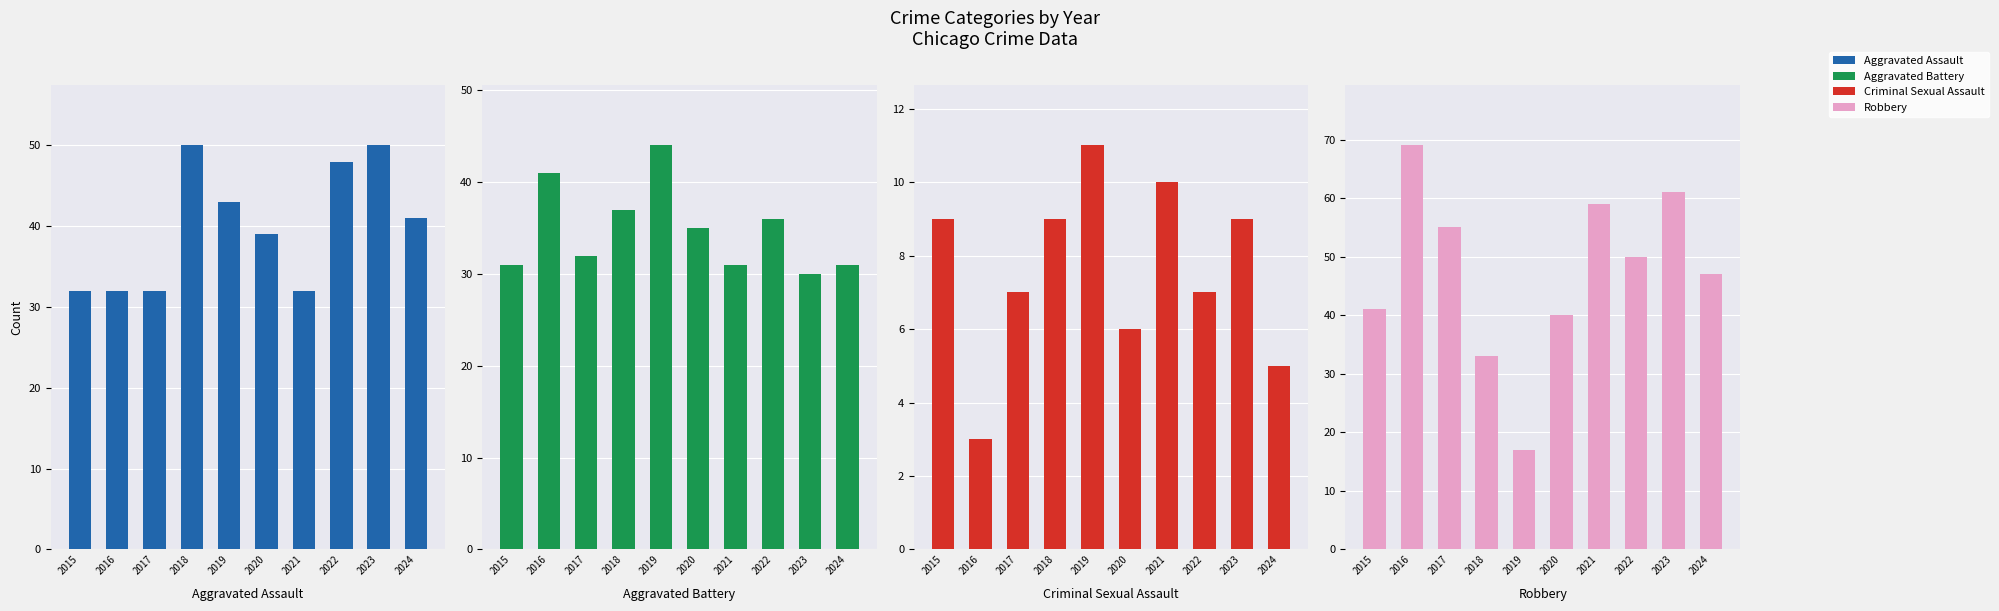

Reading left to right, what are all the values shown in this chart?

Aggravated Assault: 32	32	32	50	43	39	32	48	50	41
Aggravated Battery: 31	41	32	37	44	35	31	36	30	31
Criminal Sexual Assault: 9	3	7	9	11	6	10	7	9	5
Robbery: 41	69	55	33	17	40	59	50	61	47